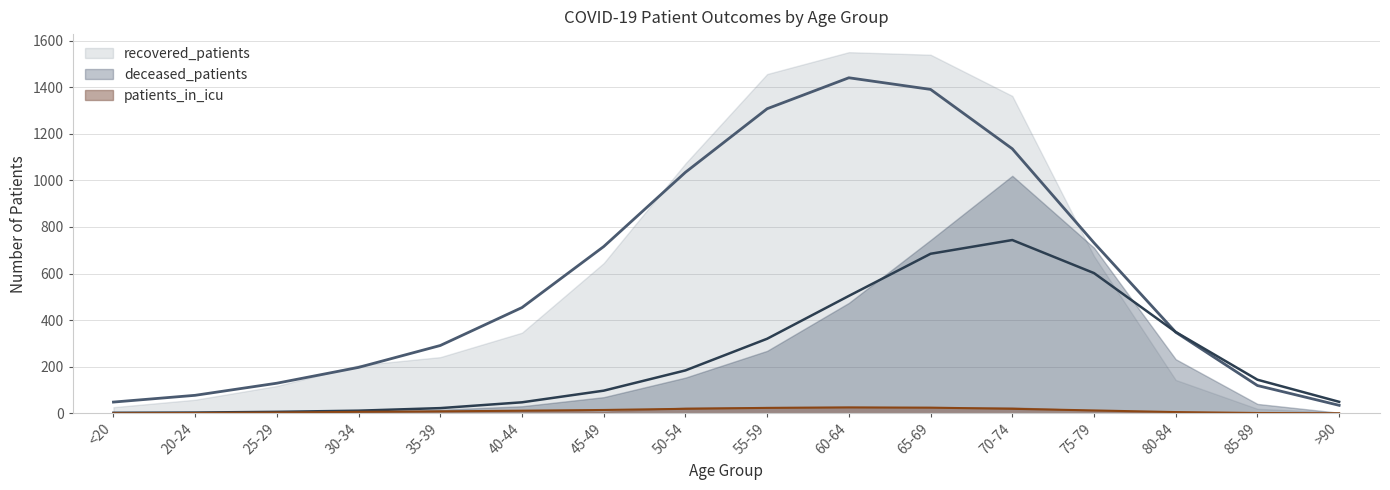

Reading left to right, transcribe all the data shown in this chart.

recovered_patients: <20=26	20-24=58	25-29=117	30-34=206	35-39=241	40-44=346	45-49=645	50-54=1073	55-59=1457	60-64=1551	65-69=1540	70-74=1363	75-79=675	80-84=143	85-89=19	>90=3
deceased_patients: <20=3	20-24=0	25-29=7	30-34=7	35-39=15	40-44=30	45-49=69	50-54=153	55-59=268	60-64=474	65-69=744	70-74=1020	75-79=711	80-84=232	85-89=40	>90=2
patients_in_icu: <20=0	20-24=1	25-29=3	30-34=5	35-39=10	40-44=13	45-49=7	50-54=24	55-59=26	60-64=27	65-69=25	70-74=25	75-79=12	80-84=2	85-89=0	>90=0